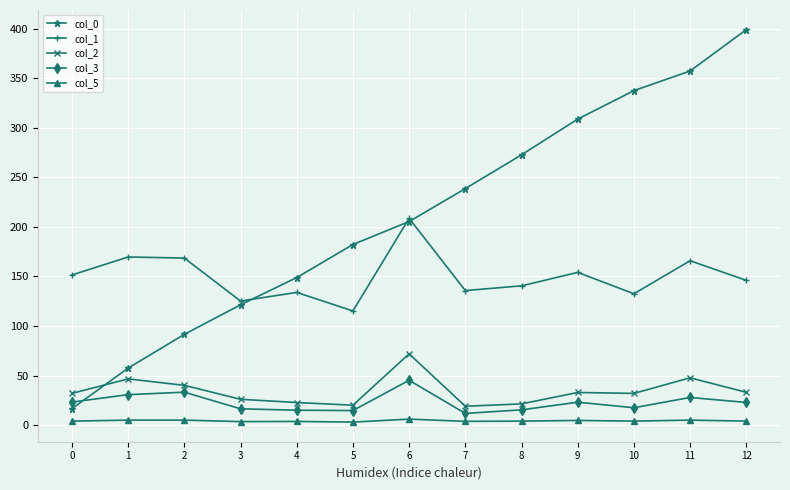

At which category does the chart reach its peak across all series?

12